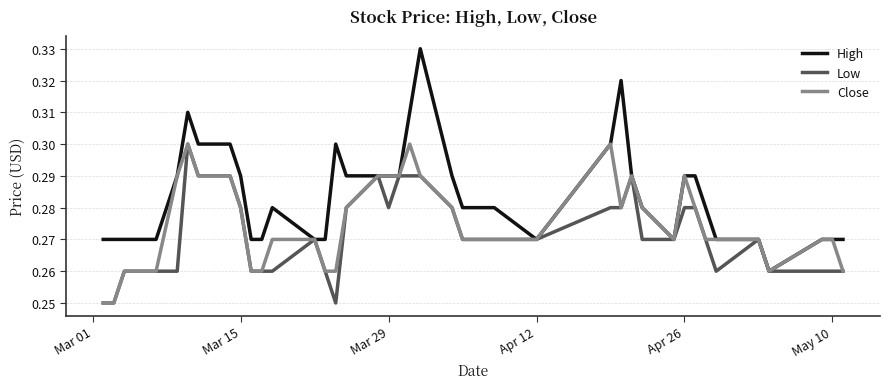

Which series has the widest spread of values?

High